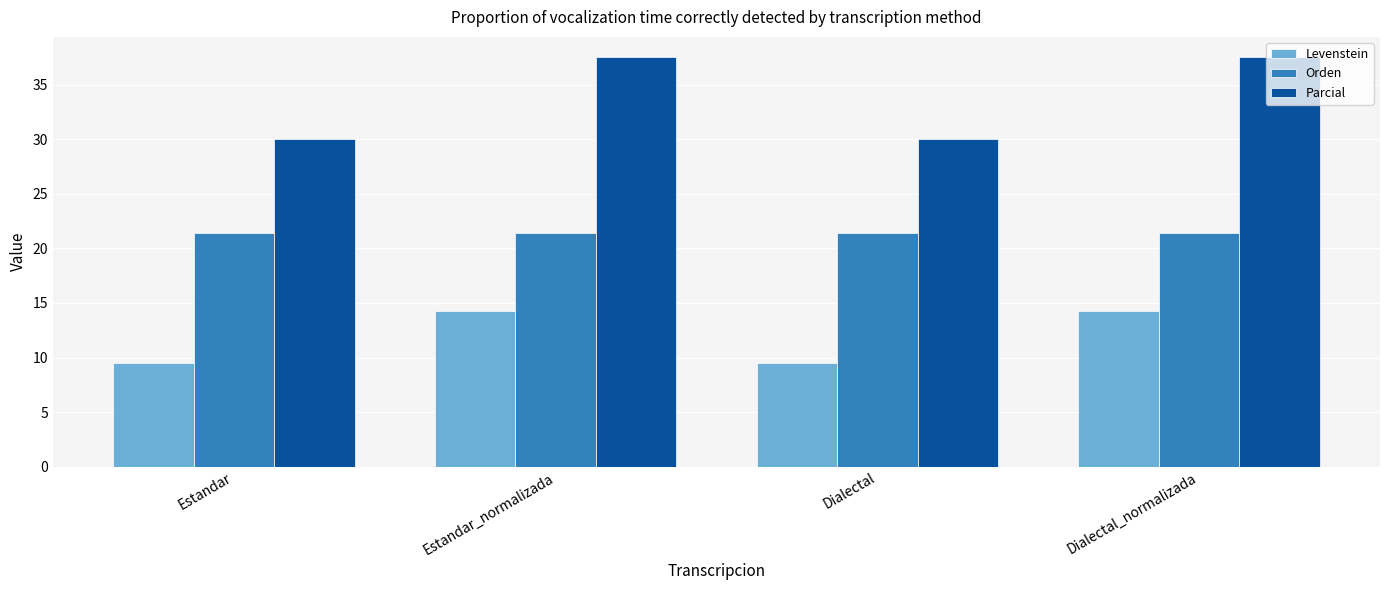

Which series changed the most between Estandar and Dialectal_normalizada?

Parcial